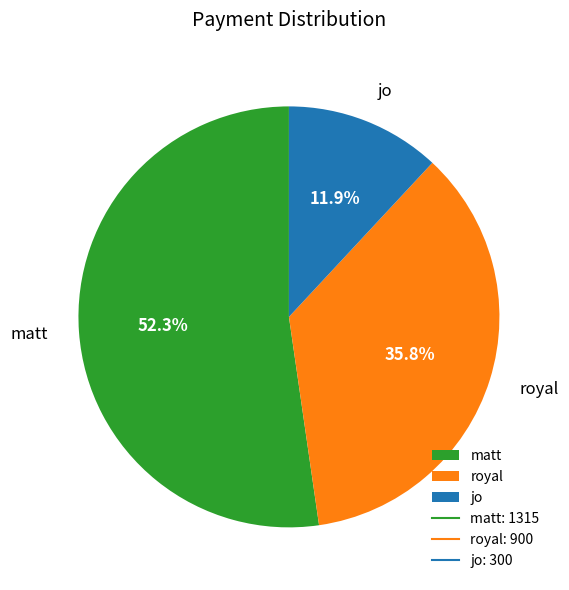

Between jo and matt, which is larger?

matt